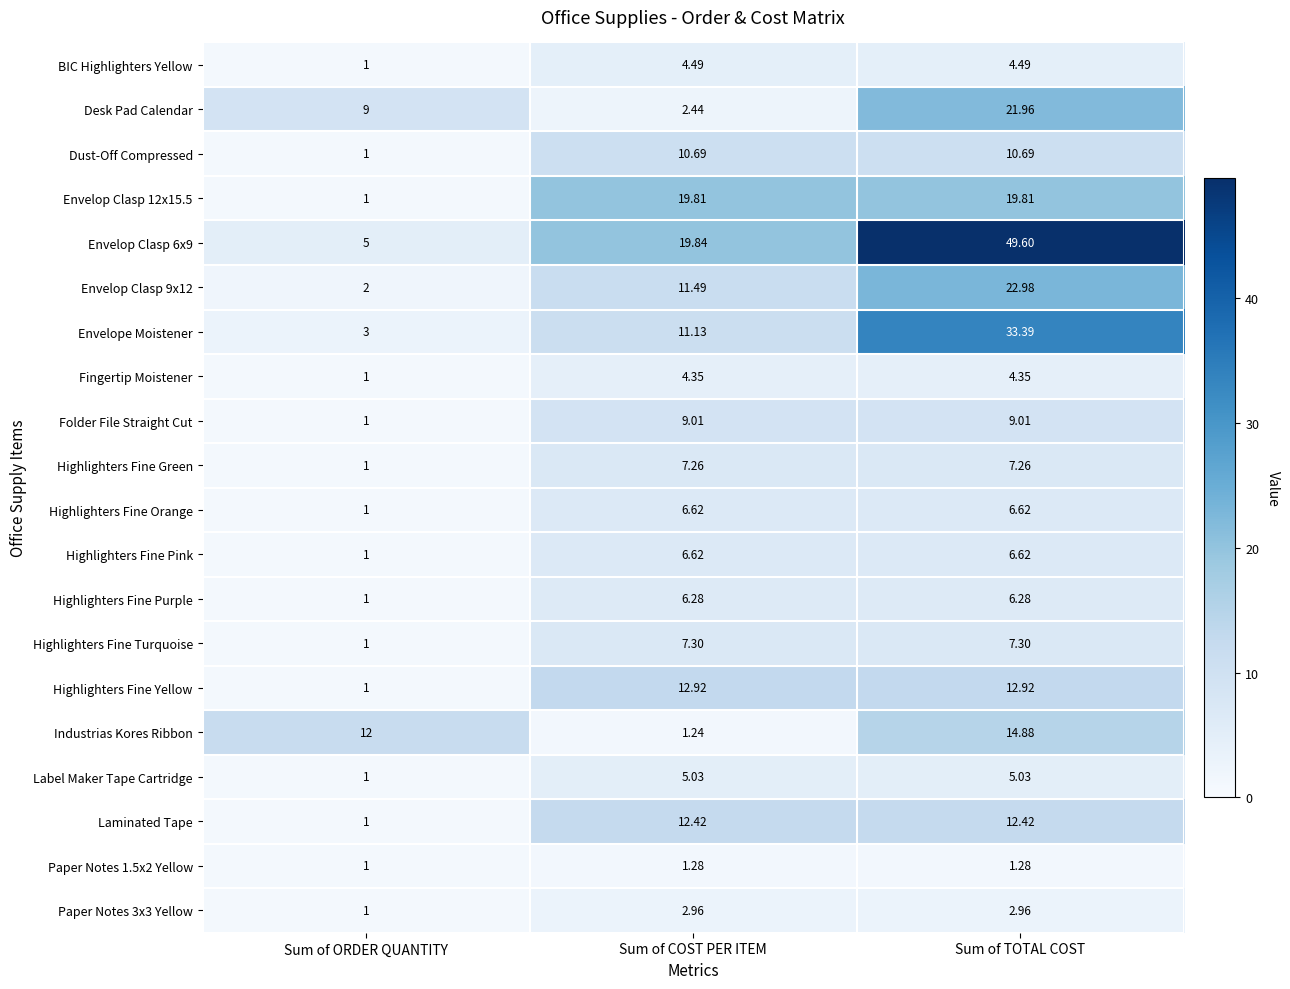

At which category does the chart reach its peak across all series?

Sum of TOTAL COST